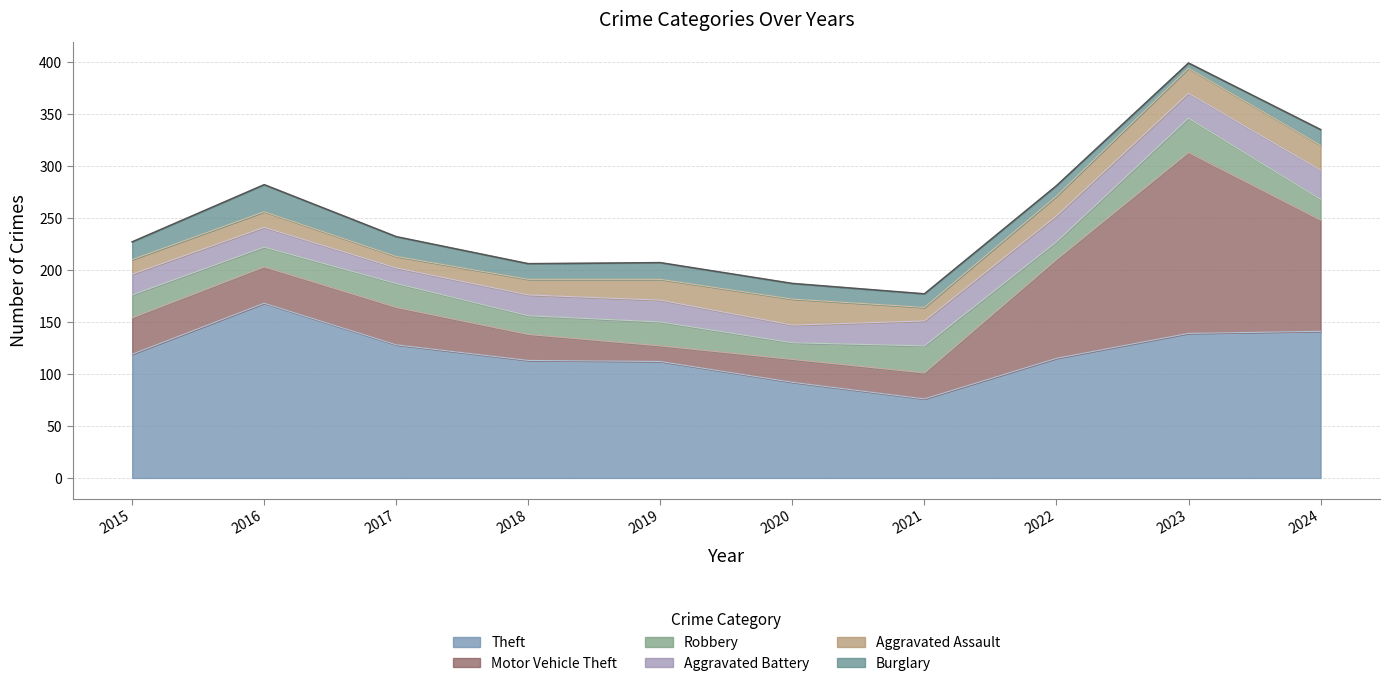

Where is the first local minimum for Burglary?

2018